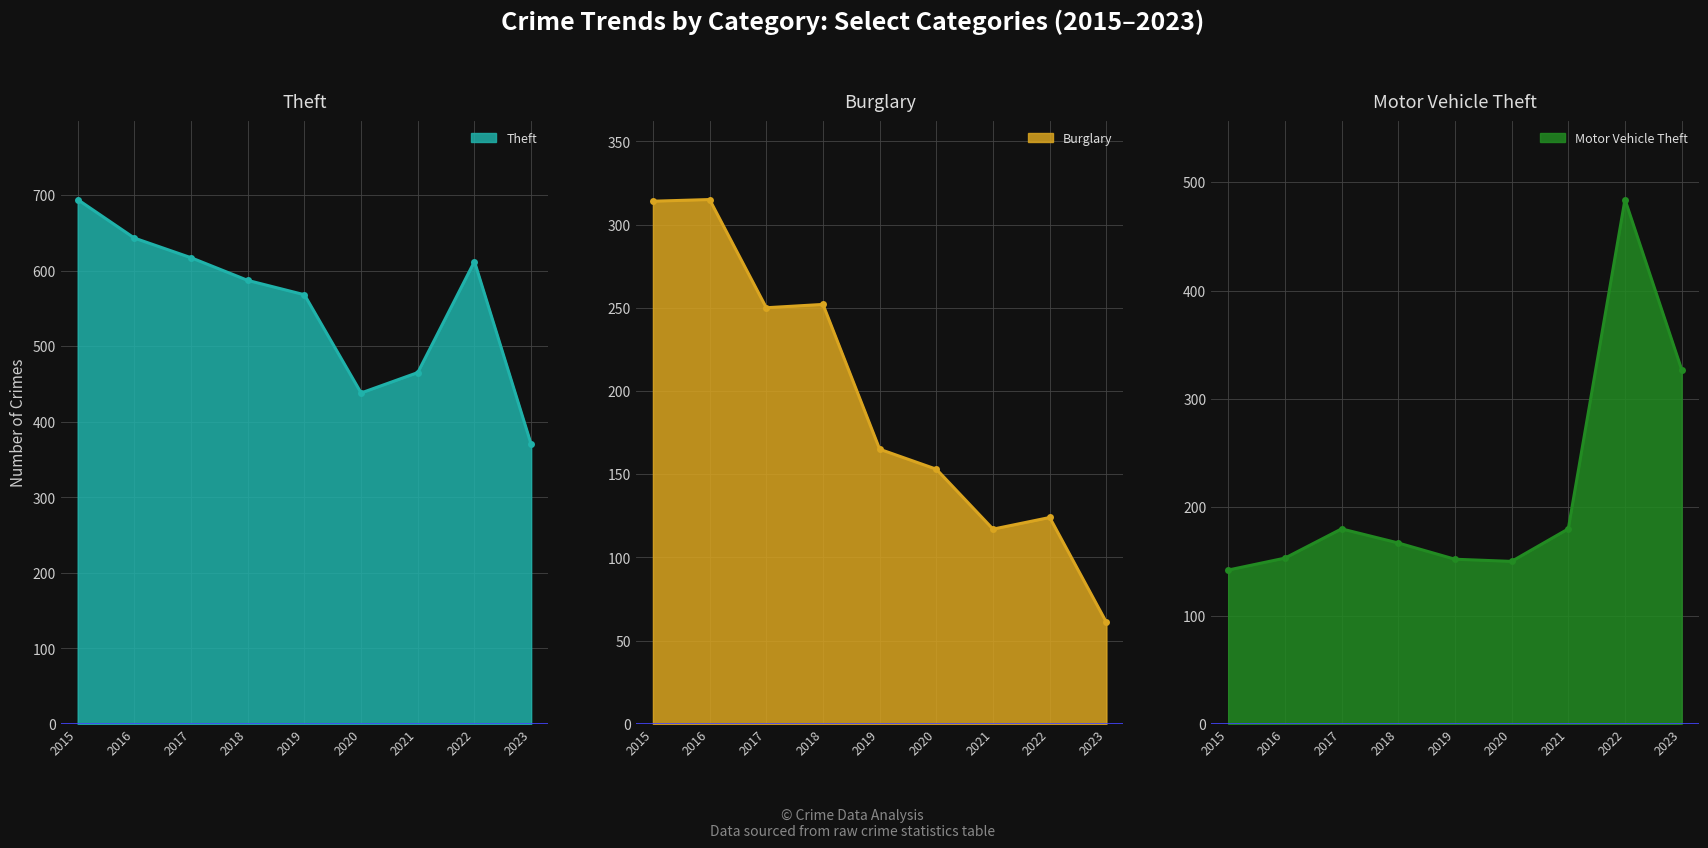

What is the sum of the Burglary values at 2017 and 2019?

415